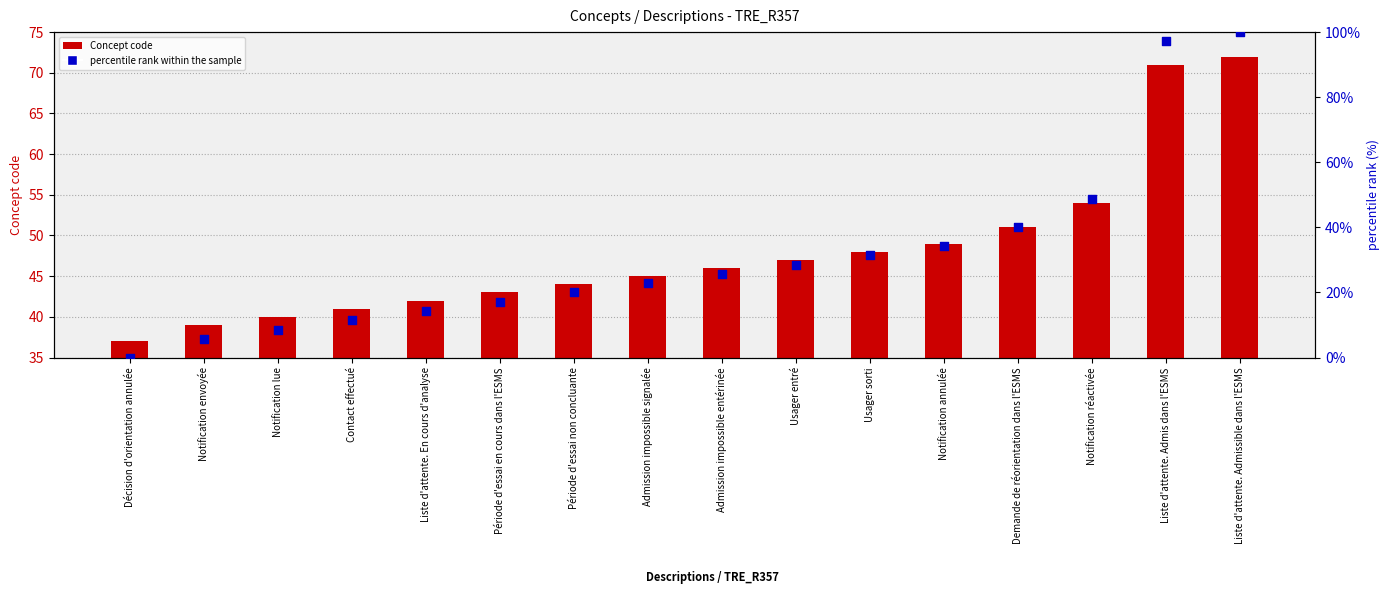

What is the total value across all series at Admission impossible entérinée?

71.7